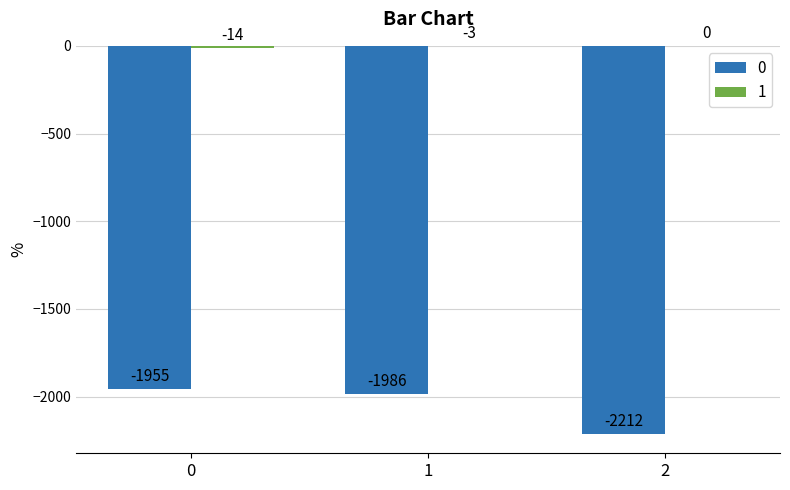

The 0 series shows -3699 at 2. True or false?

False